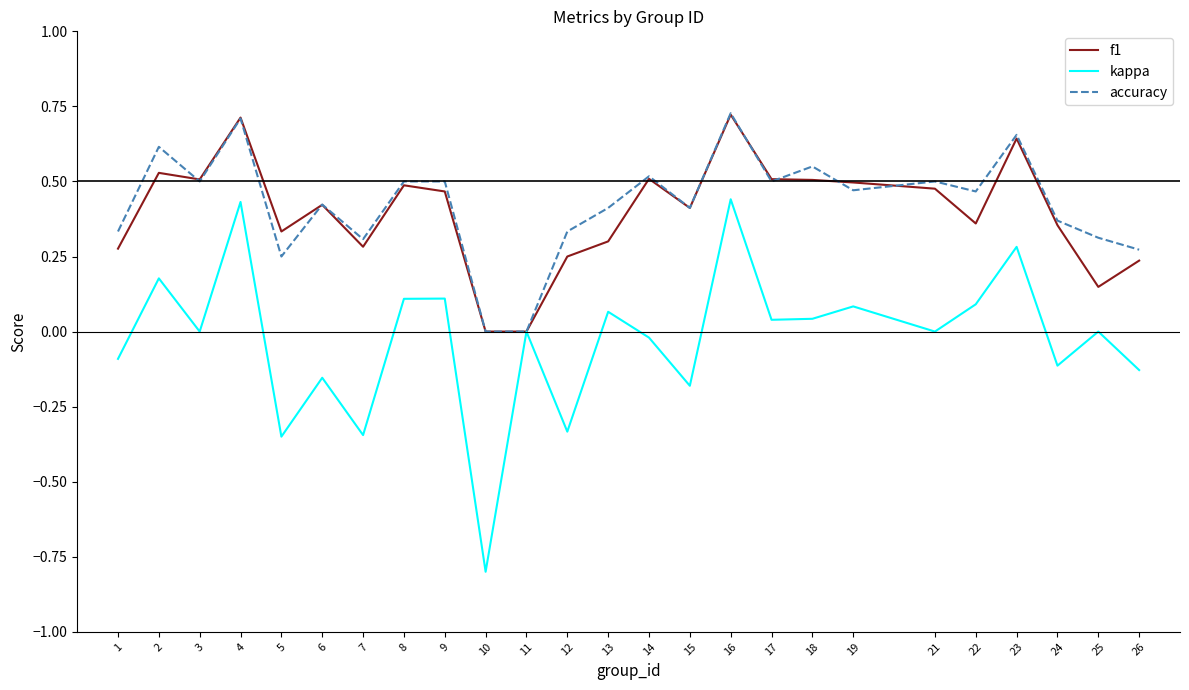

What is the sum of all kappa values?

-0.6